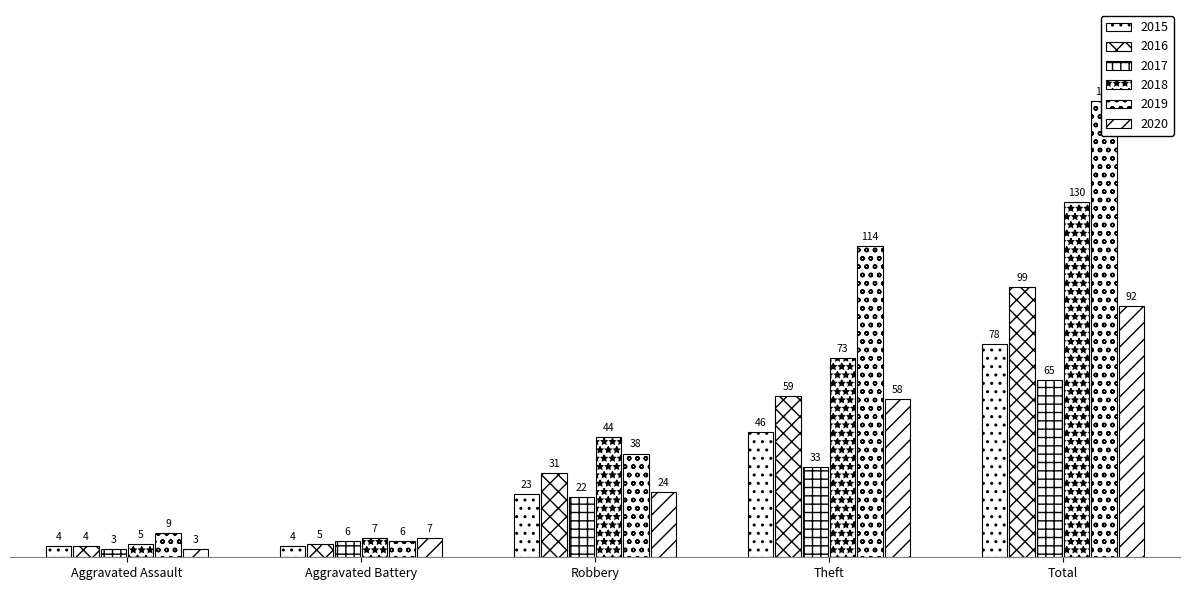

Which has a higher value, Aggravated Assault or Theft?

Theft